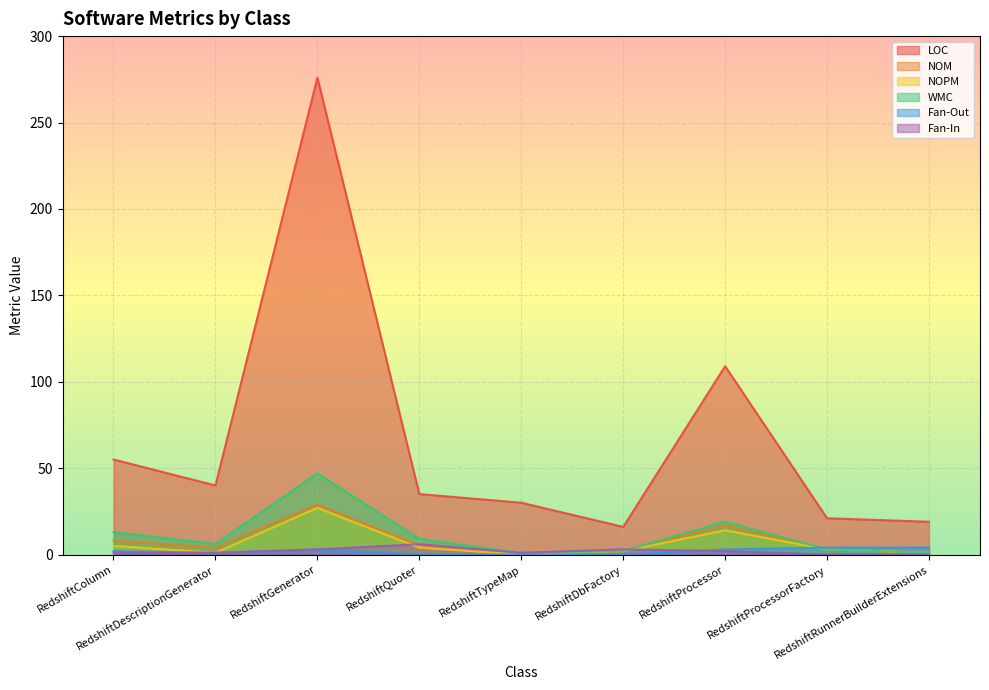

What value does the WMC series have at RedshiftDescriptionGenerator?

6